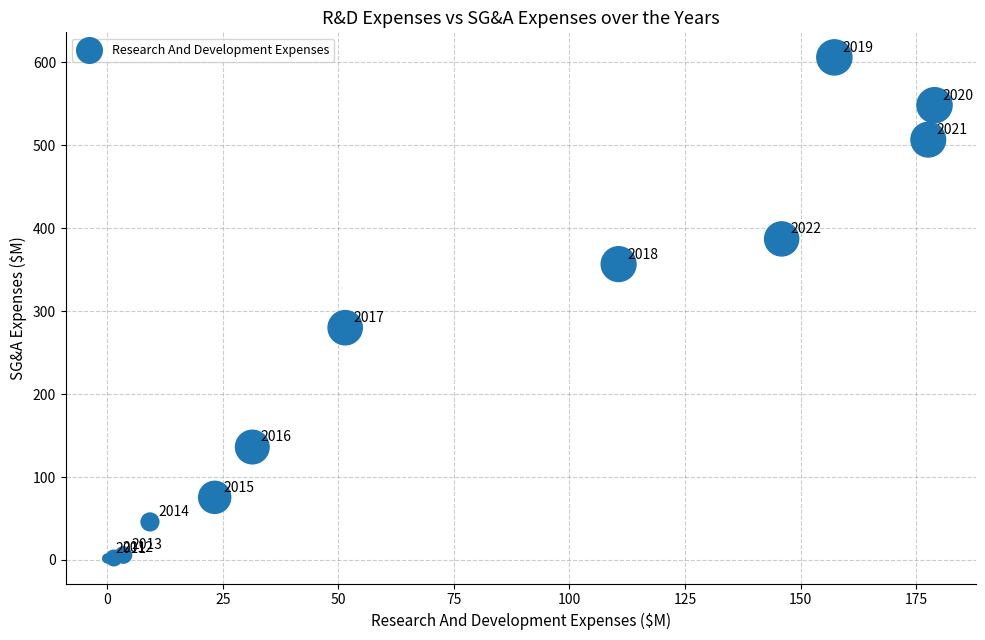

What Y value in the scatter plot is closest to 303?

280.0